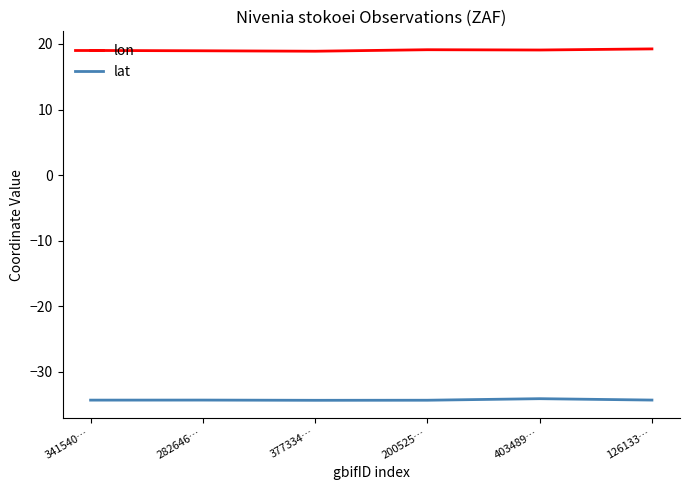

What position from the right is 200525…?

3